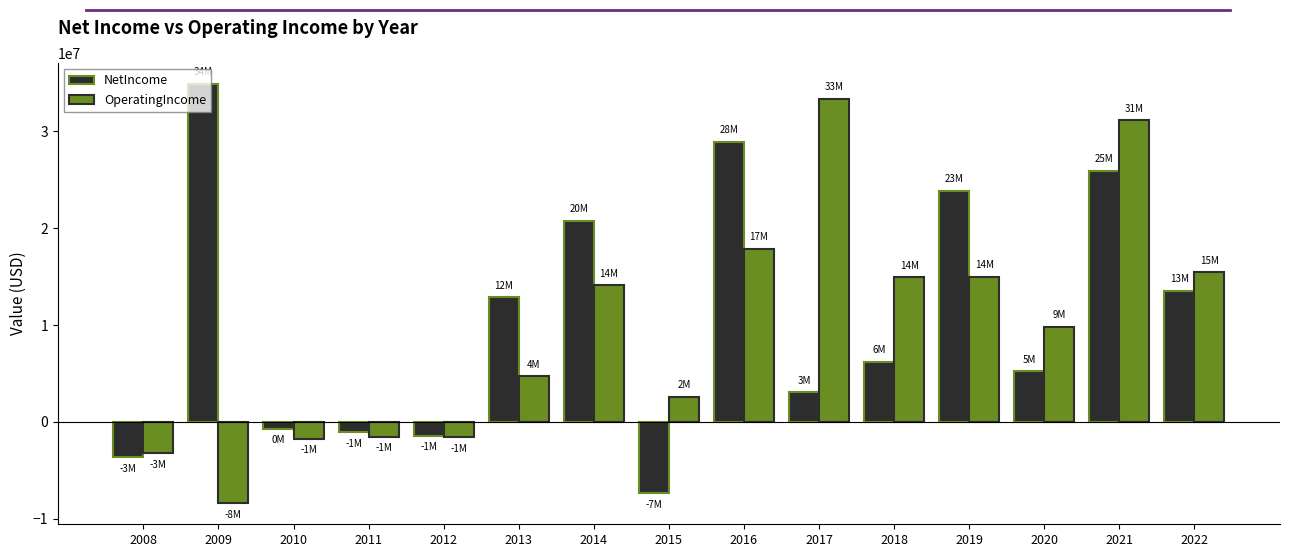

Between 2008 and 2010, which series saw the biggest shift?

NetIncome